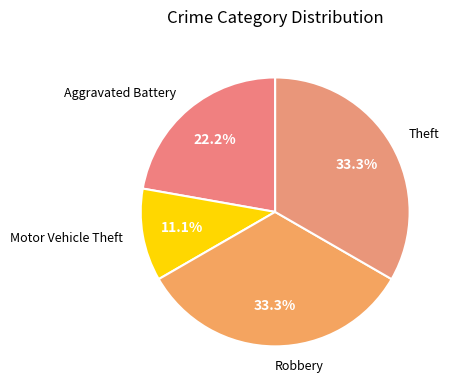

Is there any slice that represents more than half of the pie?

No